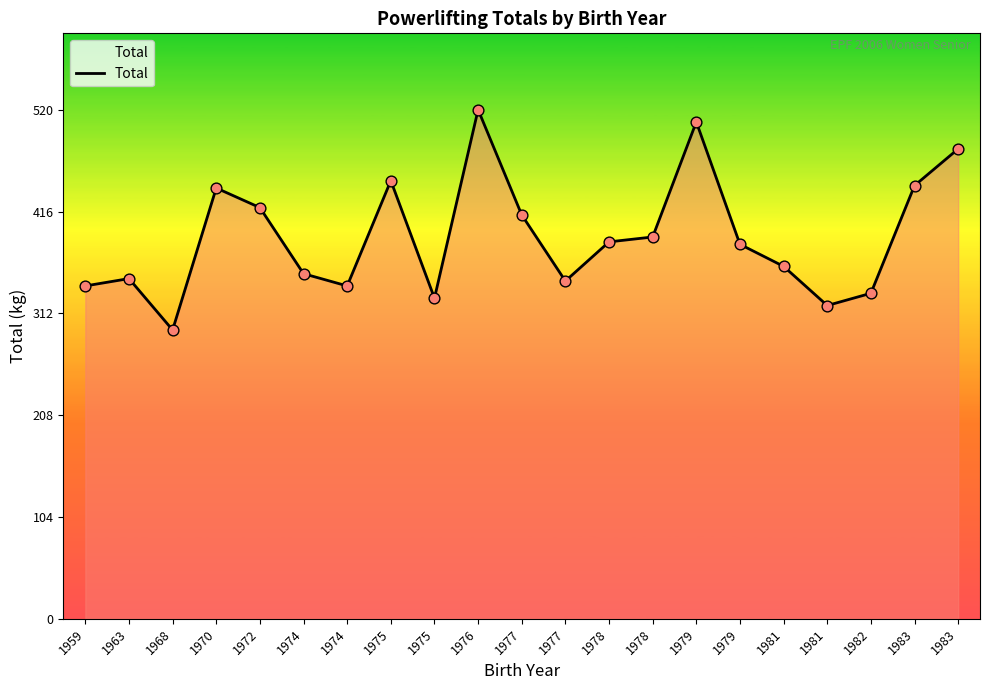

Between 1979 and 1963, which is larger?

1979